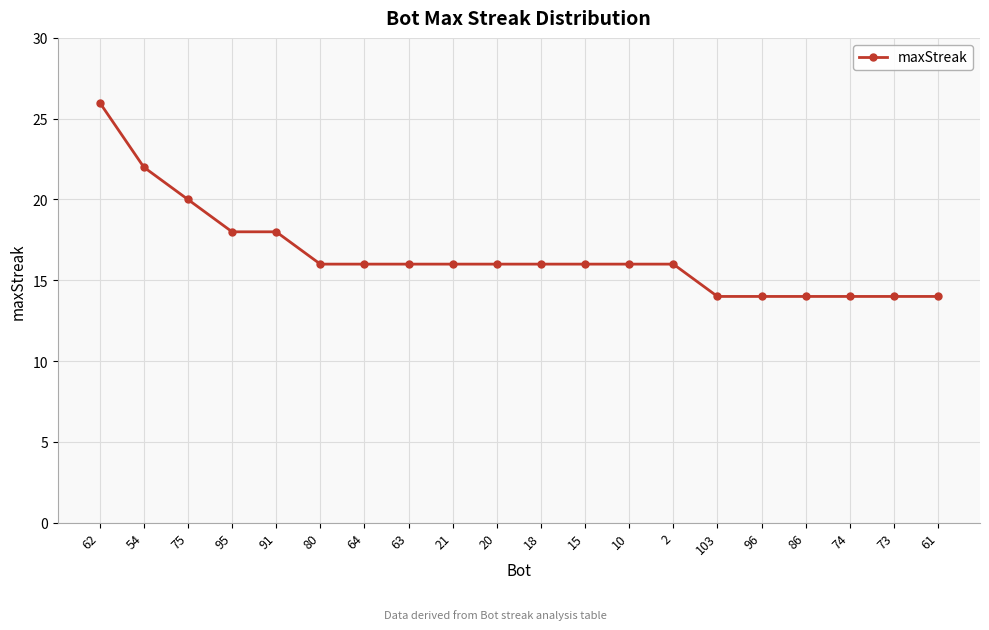

Is this an area chart (filled region under the line)?

No